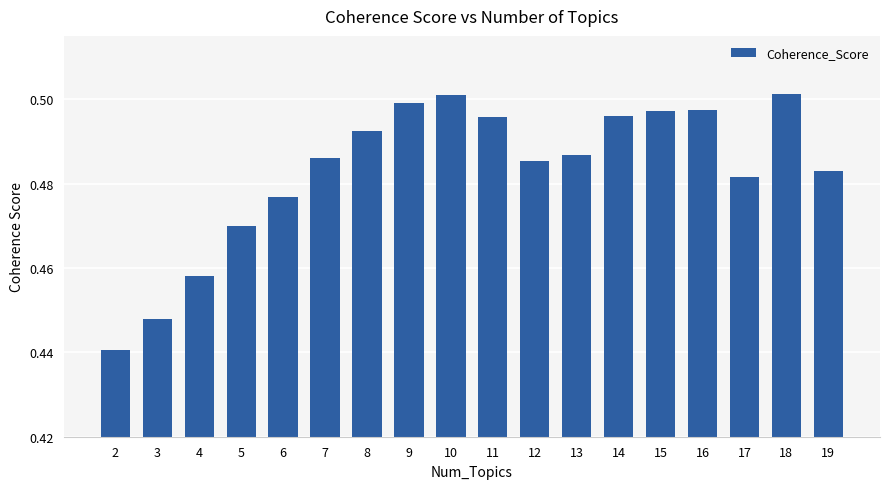

How many values are between 0 and 1?

18